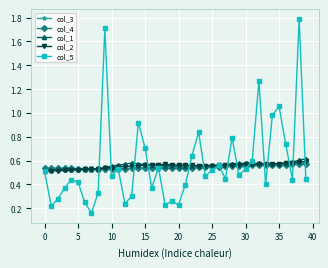

How many col_1 values are between 0 and 1?

40